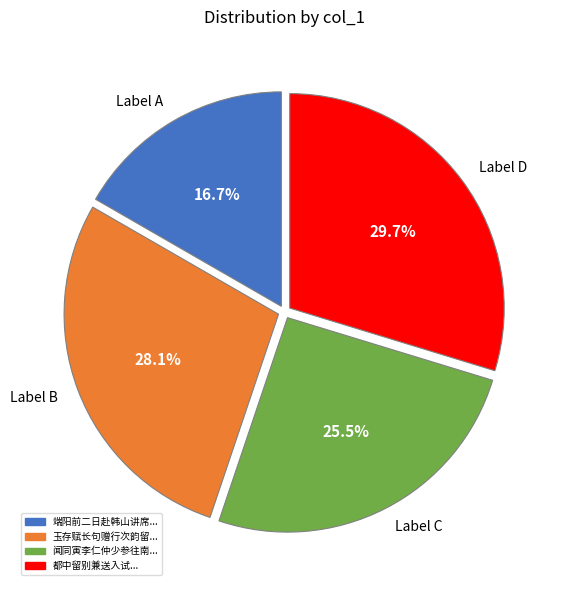

To the nearest percent, what is the difference between the largest and smallest slice percentages?

13%